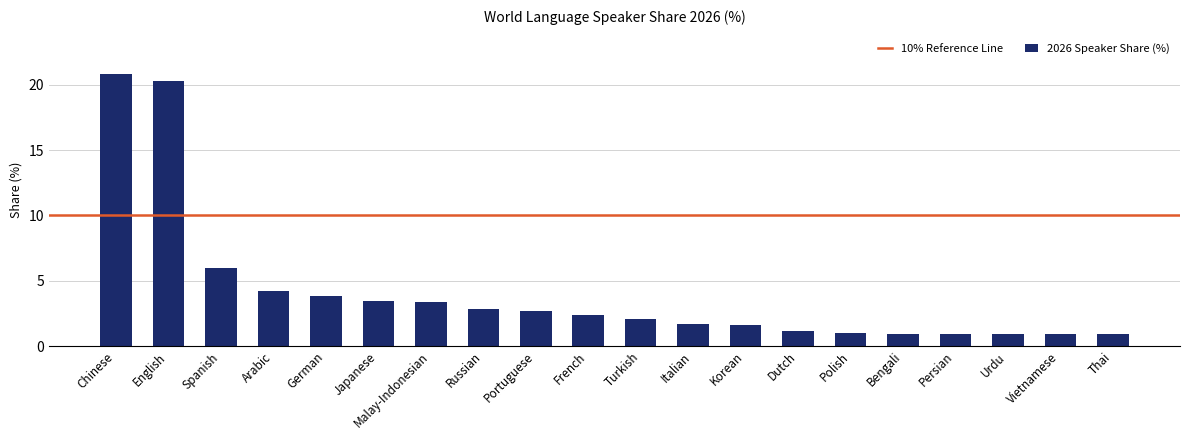

What is the label of the 18th bar from the right?

Spanish